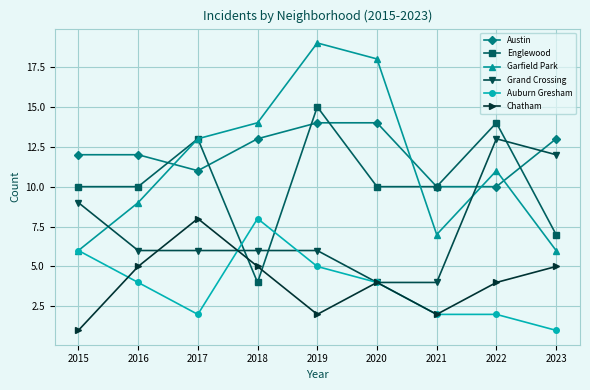

How many data points does each series have?

9